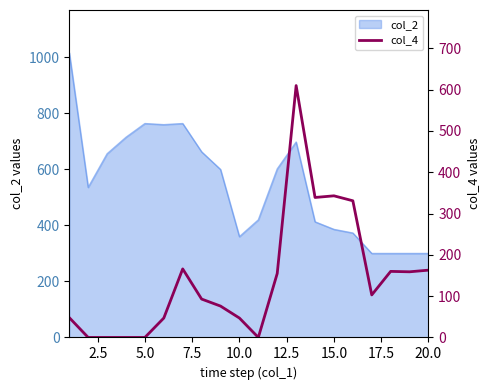

Count the number of categories in the chart.

20